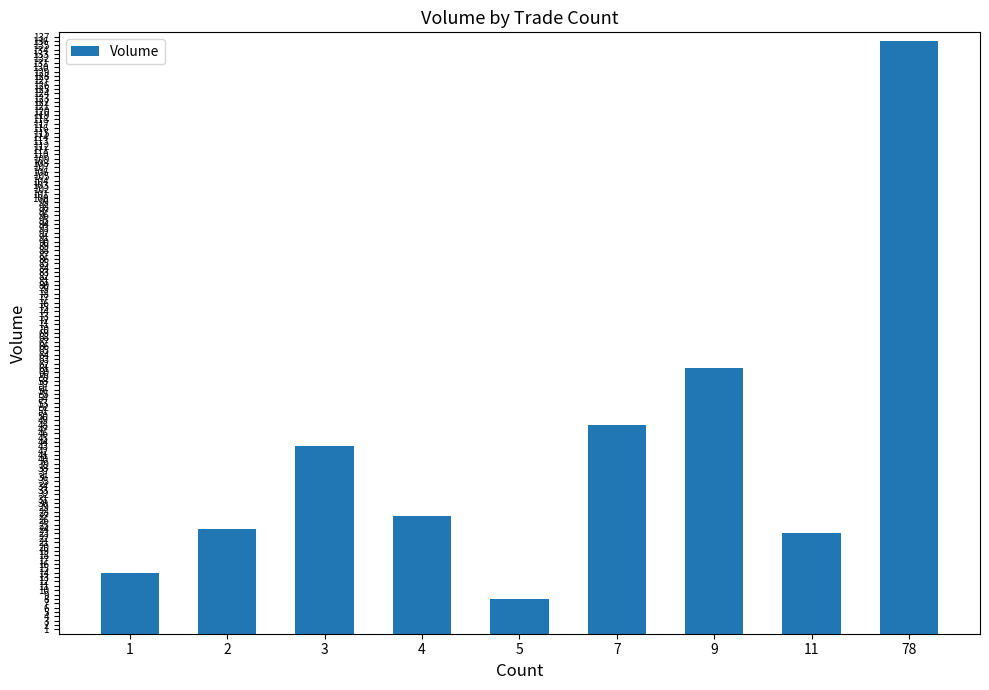

What is the difference between the maximum and minimum values?

128